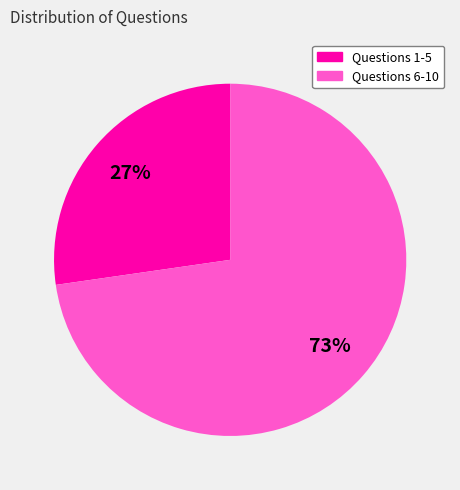

Count the number of slices in the pie.

2